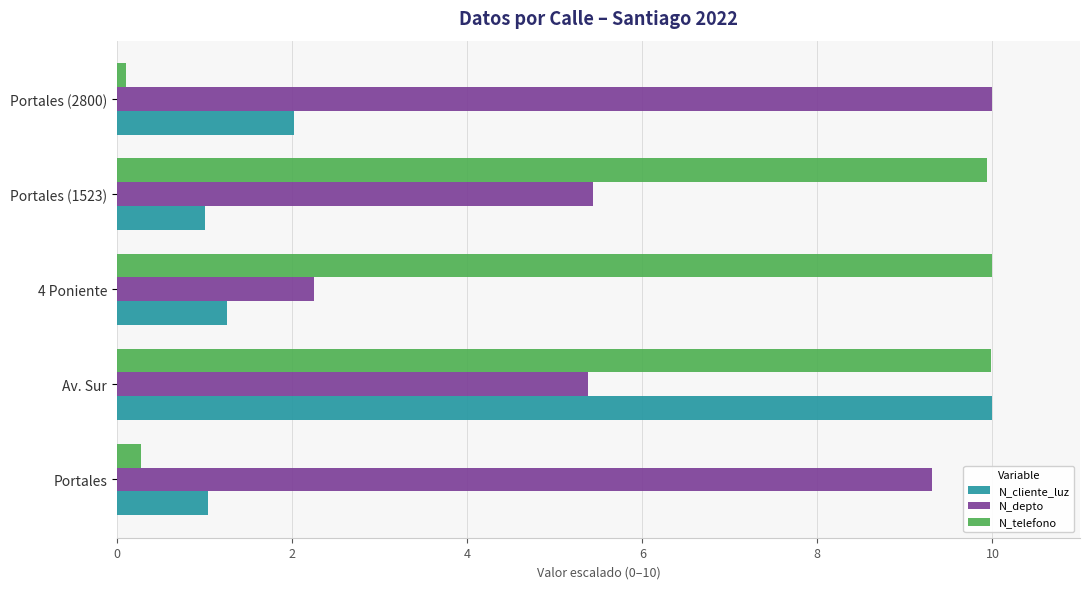

At how many categories does at least one series exceed 9?

5